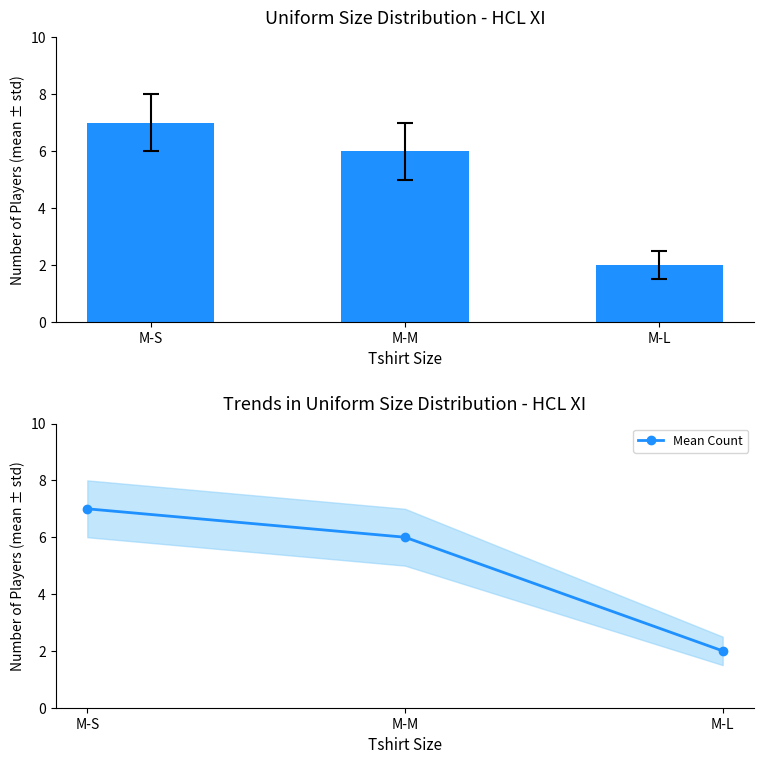

List the labels in order of Mean Count value, largest first.

M-S, M-M, M-L